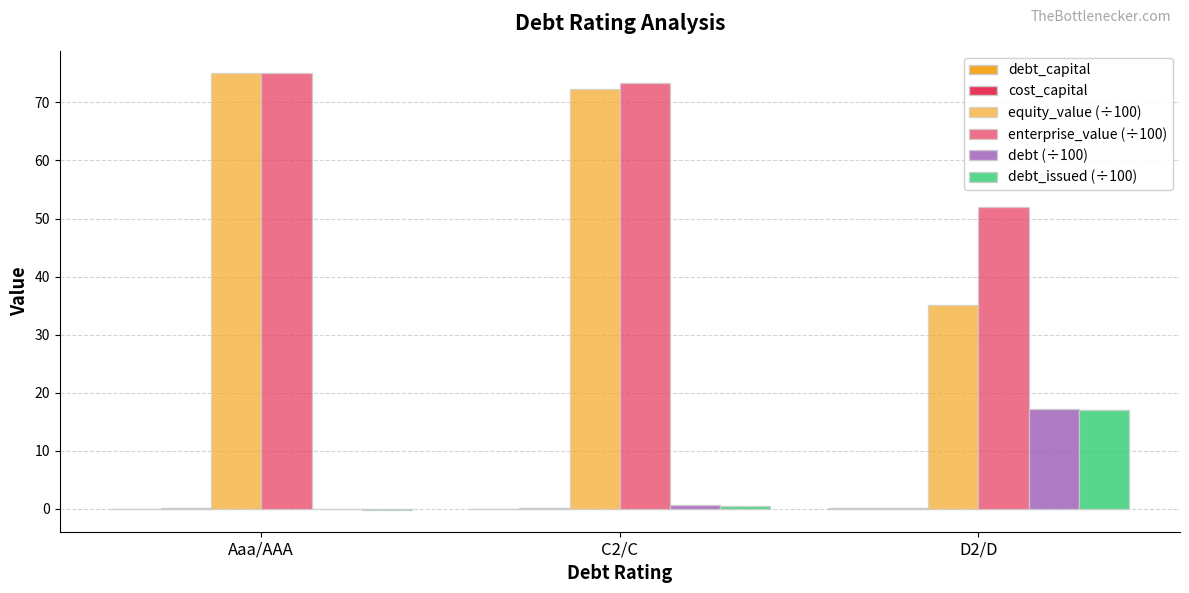

Reading left to right, transcribe all the data shown in this chart.

debt_capital: 0.0	0.0	0.2
cost_capital: 0.1	0.1	0.2
equity_value (÷100): 75.1	72.4	35.0
enterprise_value (÷100): 75.0	73.4	52.0
debt (÷100): 0.0	0.8	17.3
debt_issued (÷100): -0.2	0.6	17.1